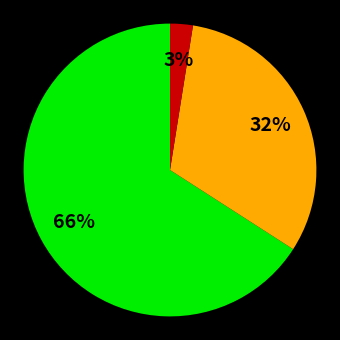

To the nearest percent, what is the average slice percentage?

33%